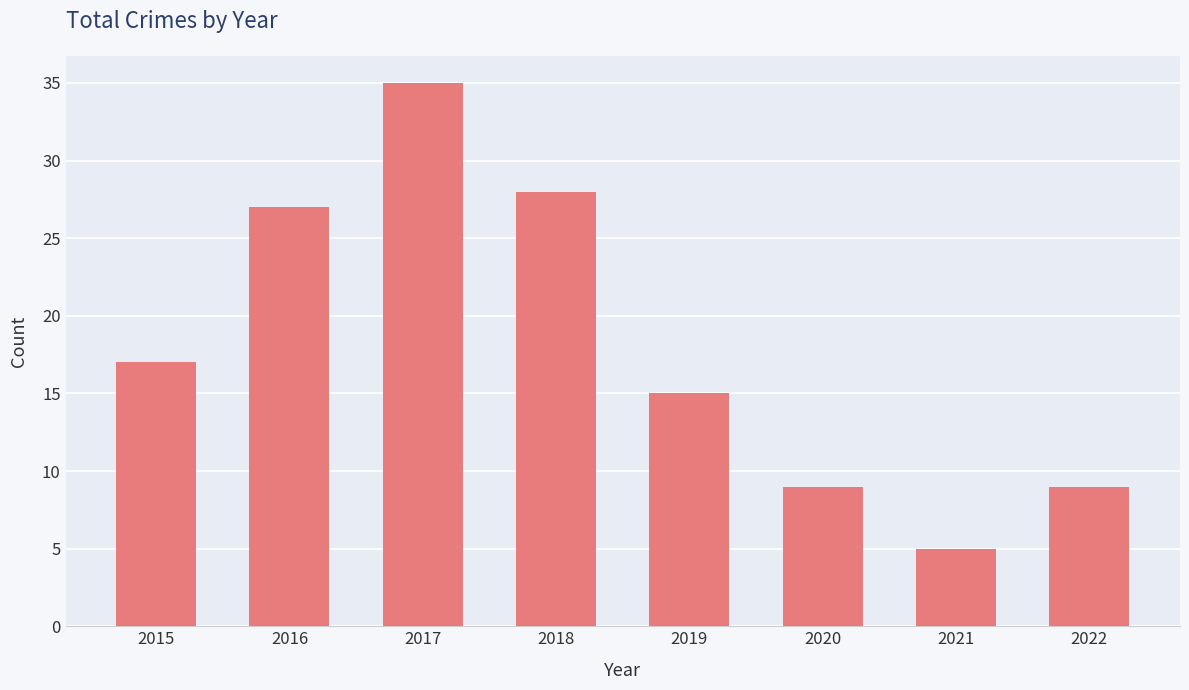

What is the average value?

18